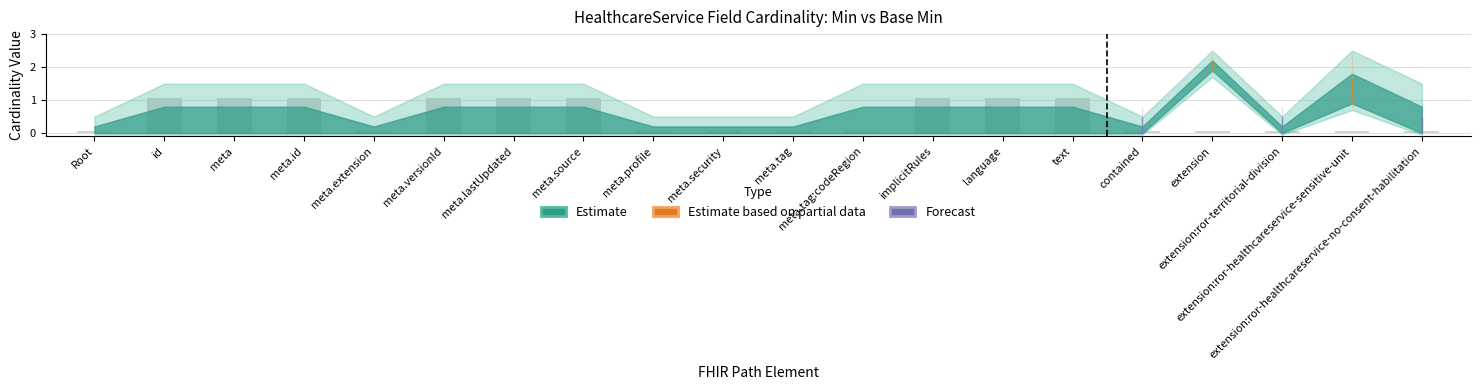

What is the label of the 12th bar from the left?

meta.tag:codeRegion